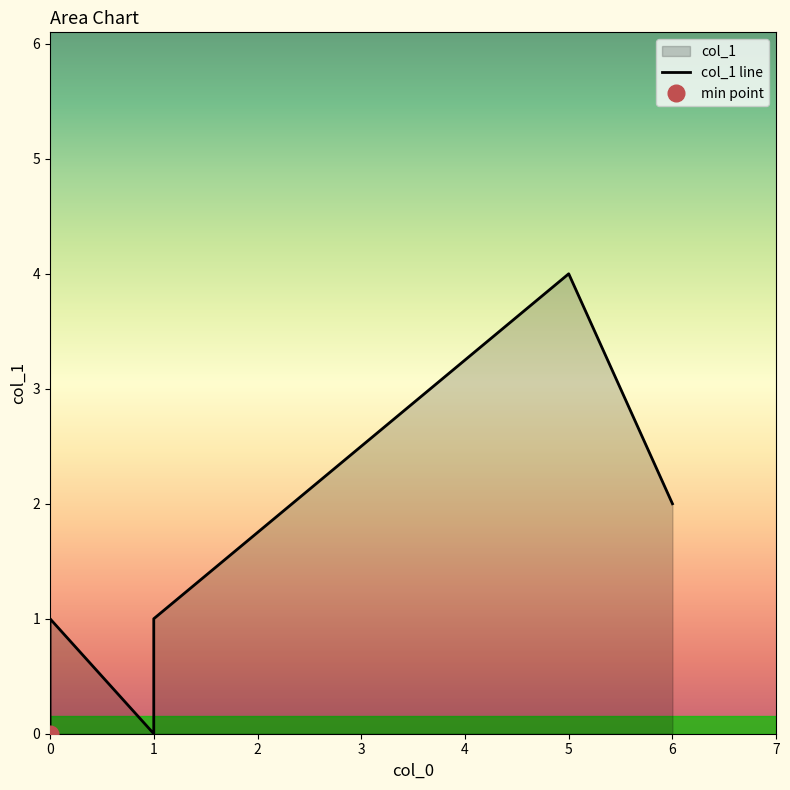

How many lines are shown in the chart?

1